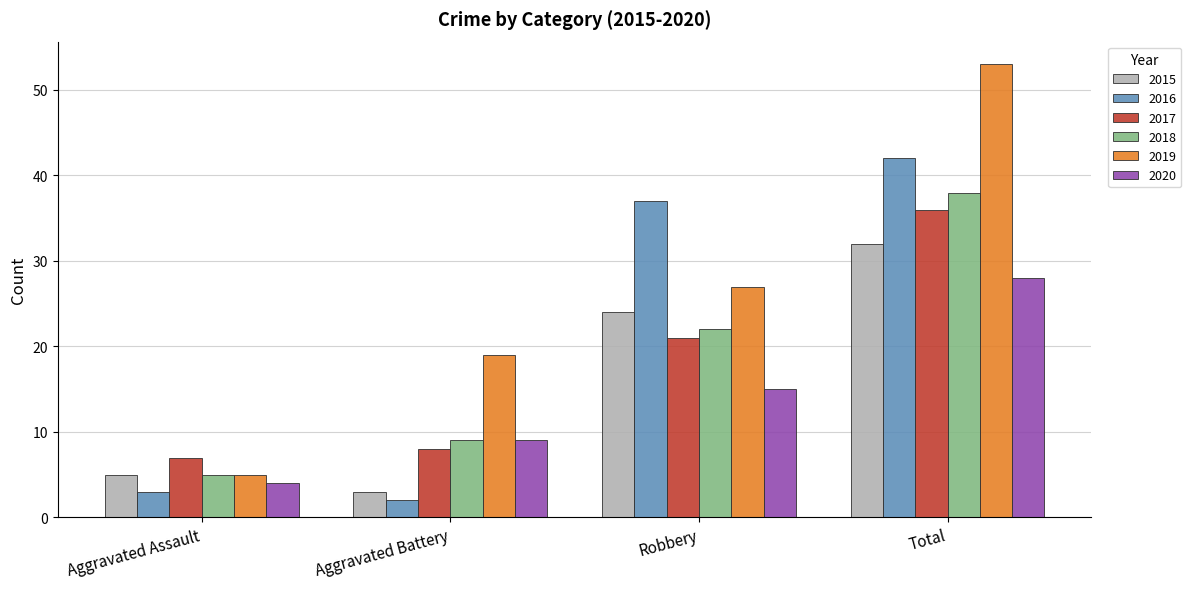

What is the sum of the 2020 values at Aggravated Assault and Total?

32